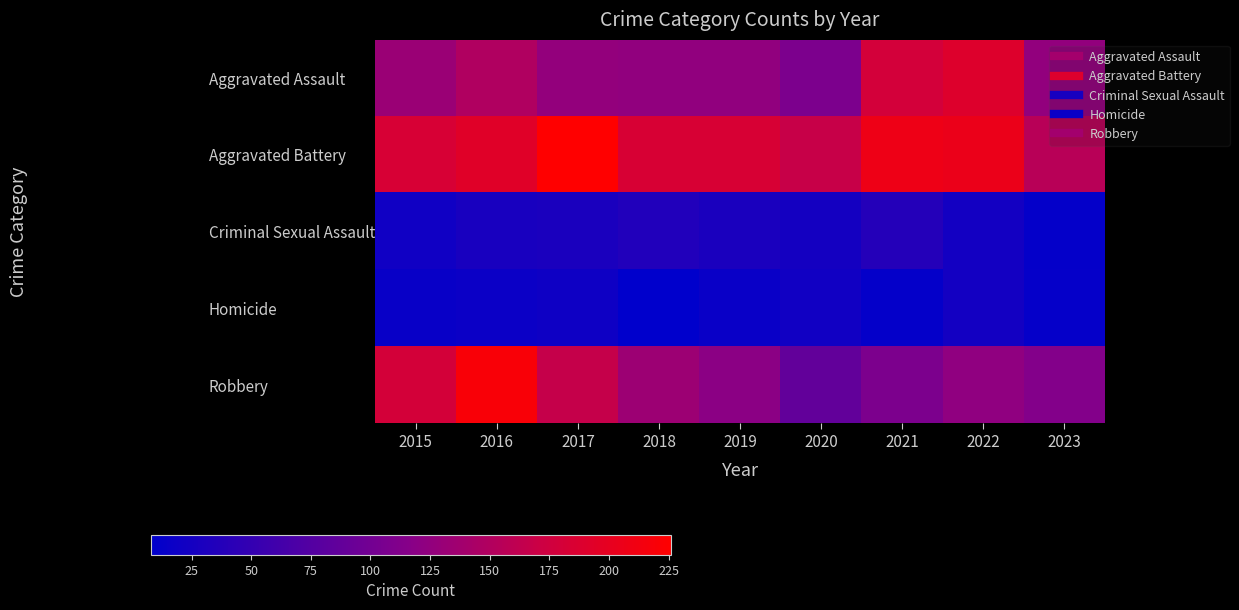

How many series are shown in this chart?

5